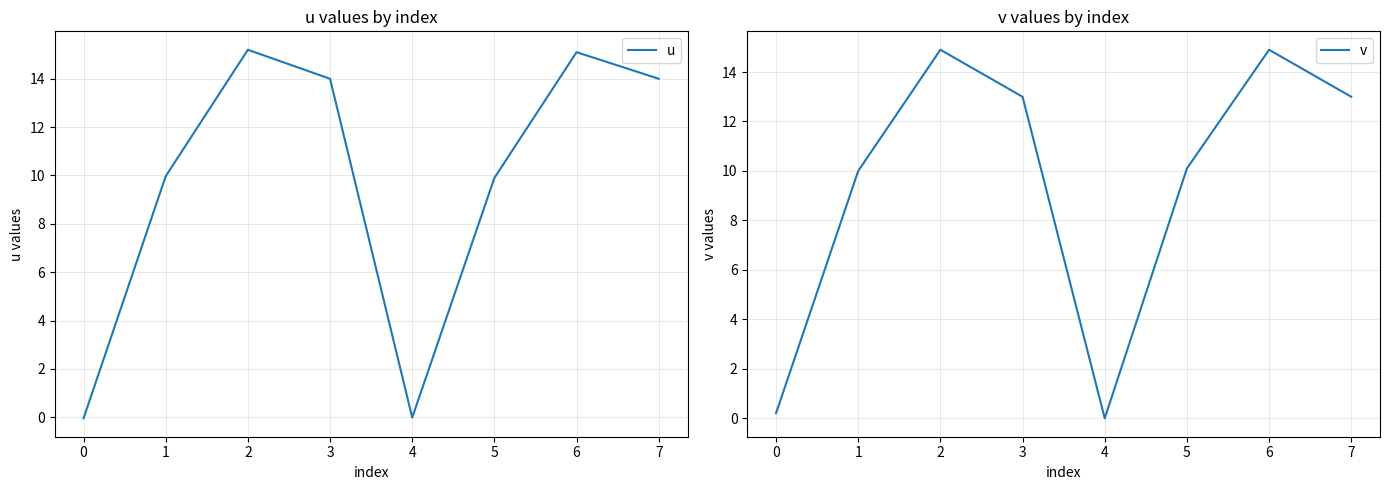

Which series has the largest total across all categories?

u